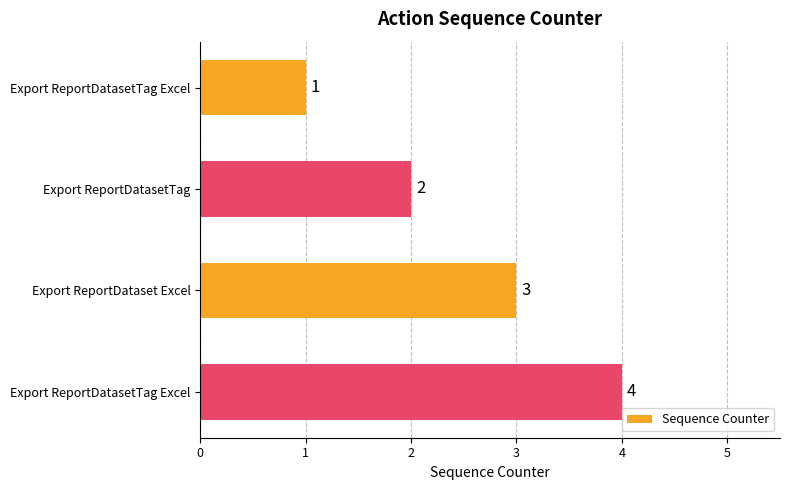

How many distinct data groups are displayed?

1